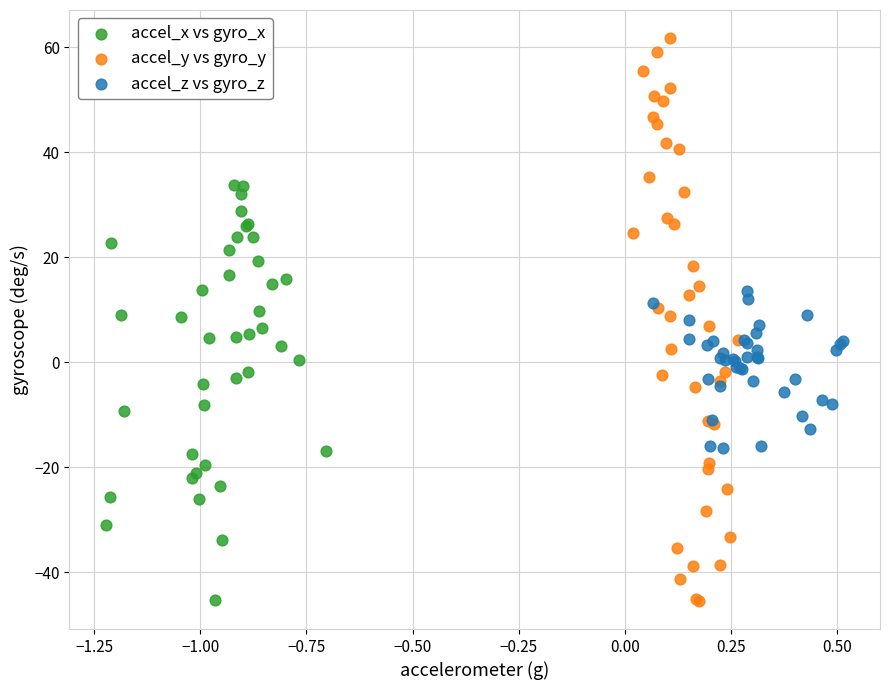

Which series contains the highest Y value?

accel_y vs gyro_y